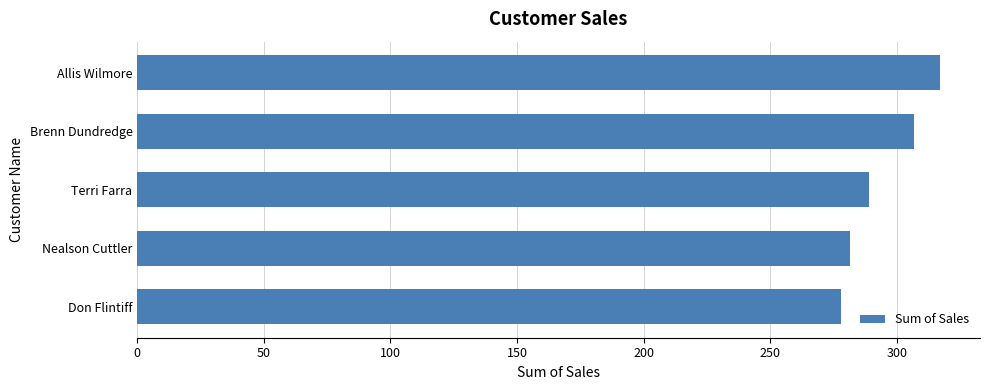

Between Nealson Cuttler and Brenn Dundredge, which is larger?

Brenn Dundredge